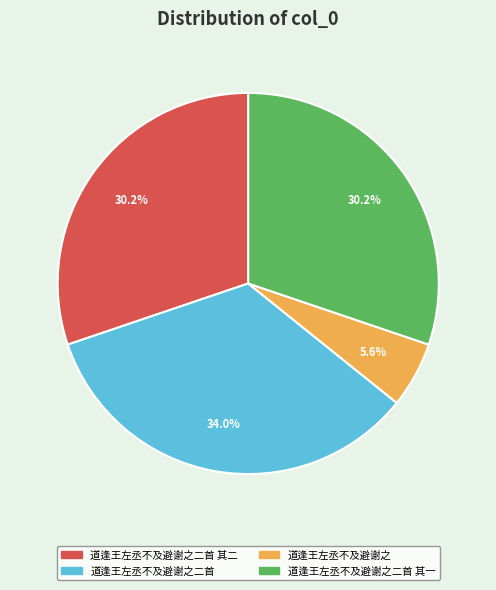

To the nearest percent, what is the difference between the largest and smallest slice percentages?

28%